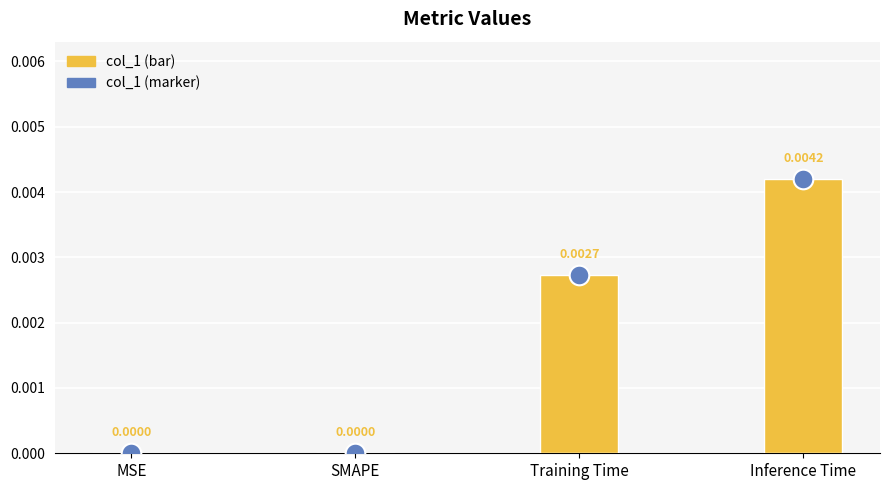

At how many categories does at least one series exceed 0?

2